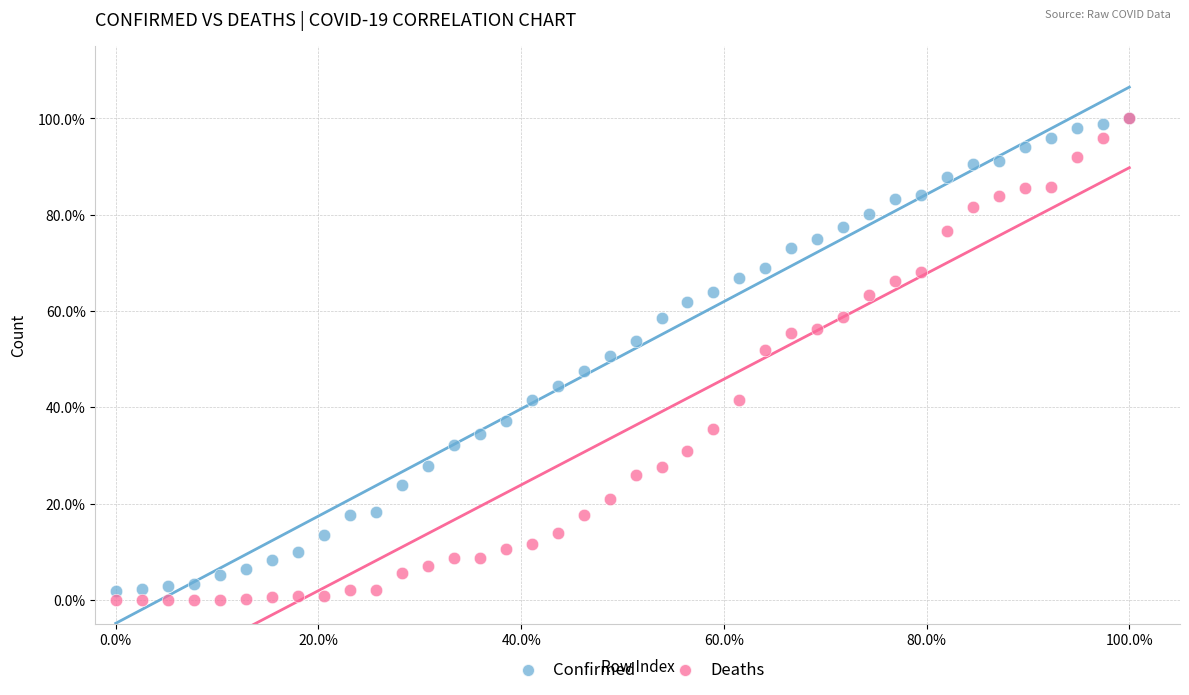

Which series has the largest Y range (max minus min)?

Deaths